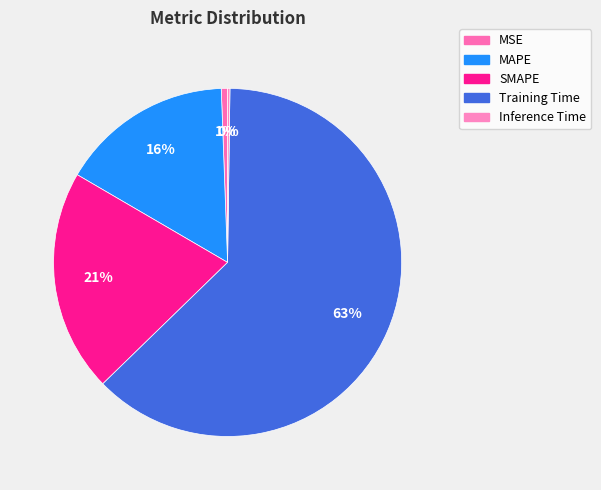

The Inference Time slice represents 0% of the pie. True or false?

True